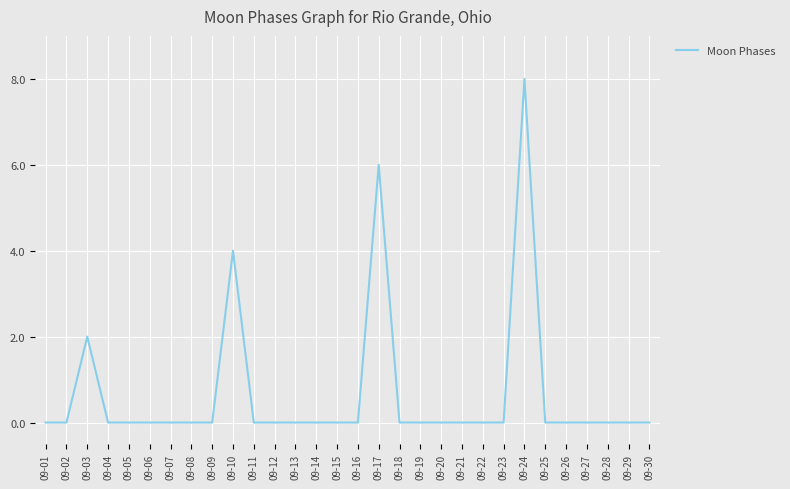

How many distinct data groups are displayed?

1